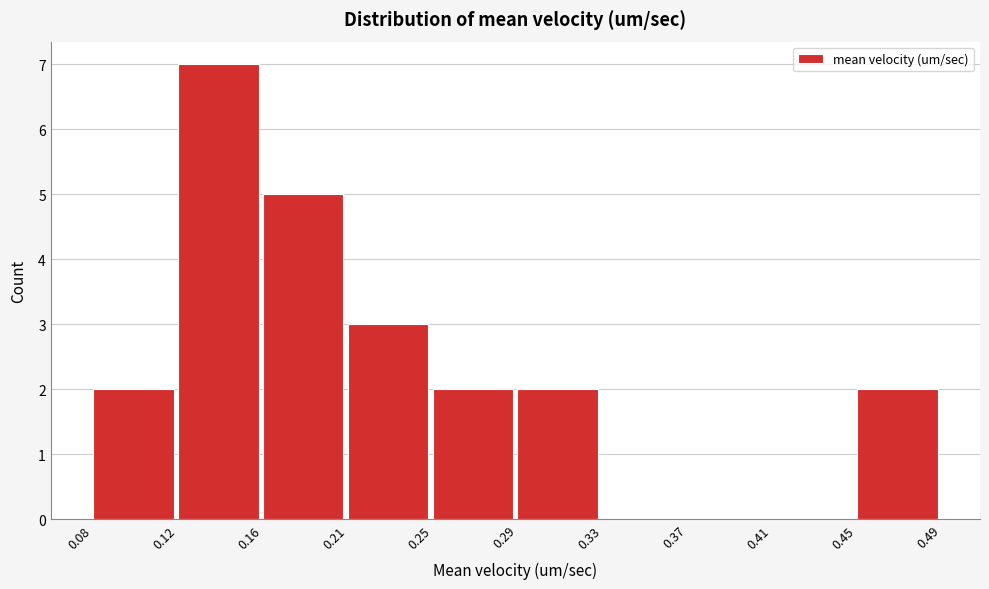

Reading left to right, transcribe all the data shown in this chart.

0.08=2	0.12=7	0.16=5	0.21=3	0.25=2	0.29=2	0.33=0	0.37=0	0.41=0	0.45=2